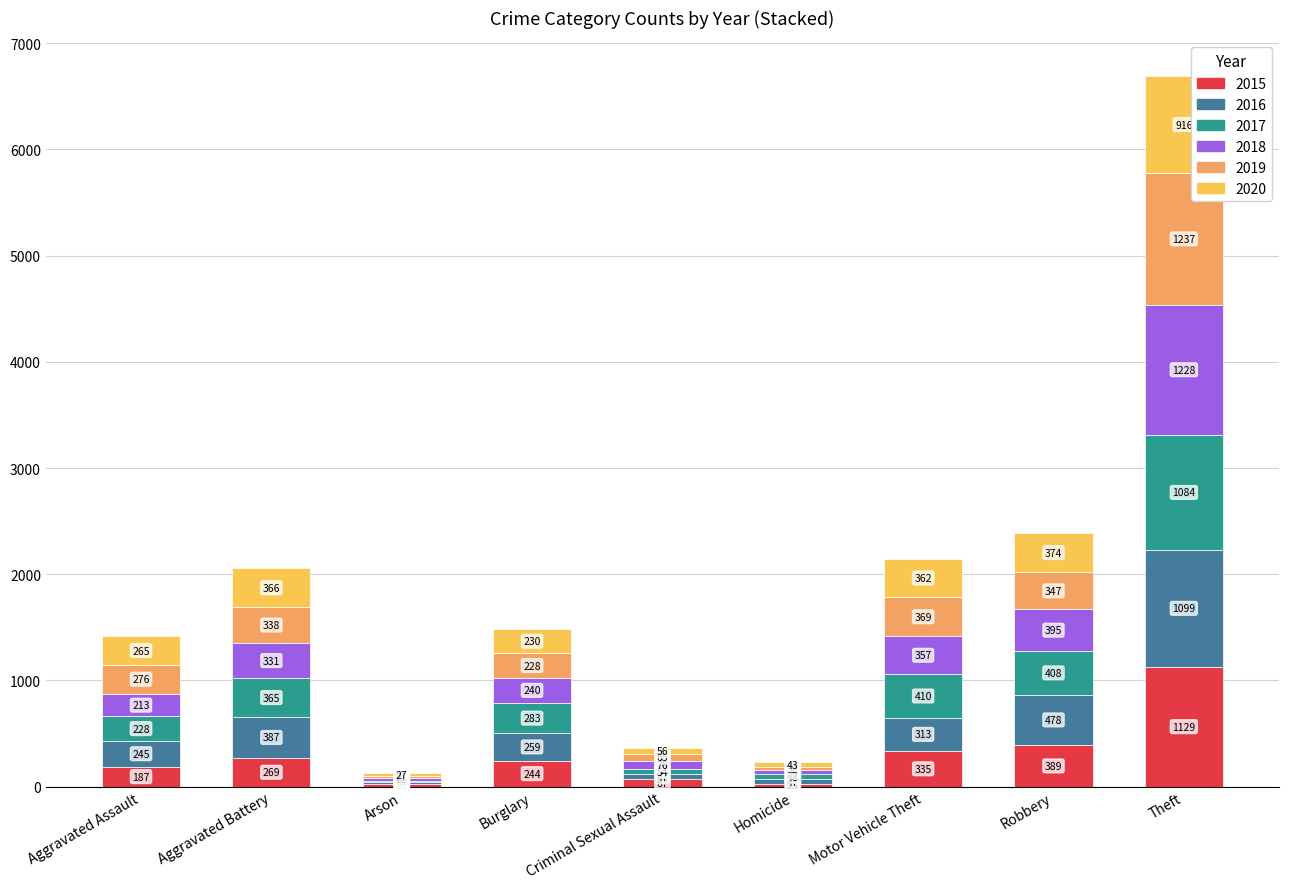

Does the chart contain stacked bars?

Yes